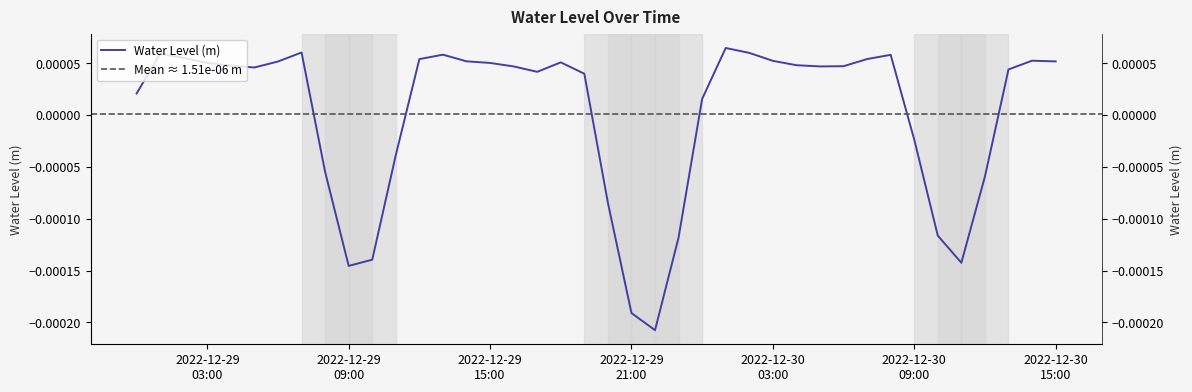

Which has a higher value, 2022-12-29 23:00:00 or 2022-12-29 10:00:00?

2022-12-29 23:00:00